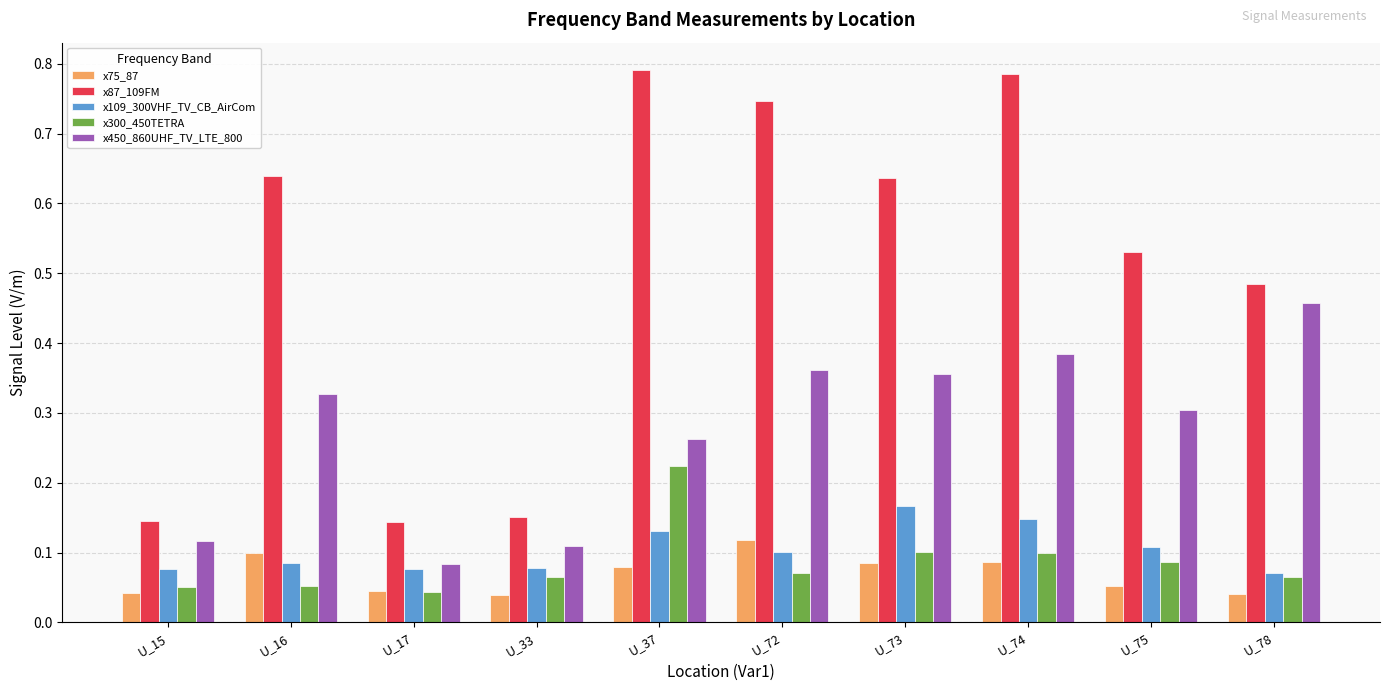

What are all the series names shown in the legend?

x75_87, x87_109FM, x109_300VHF_TV_CB_AirCom, x300_450TETRA, x450_860UHF_TV_LTE_800